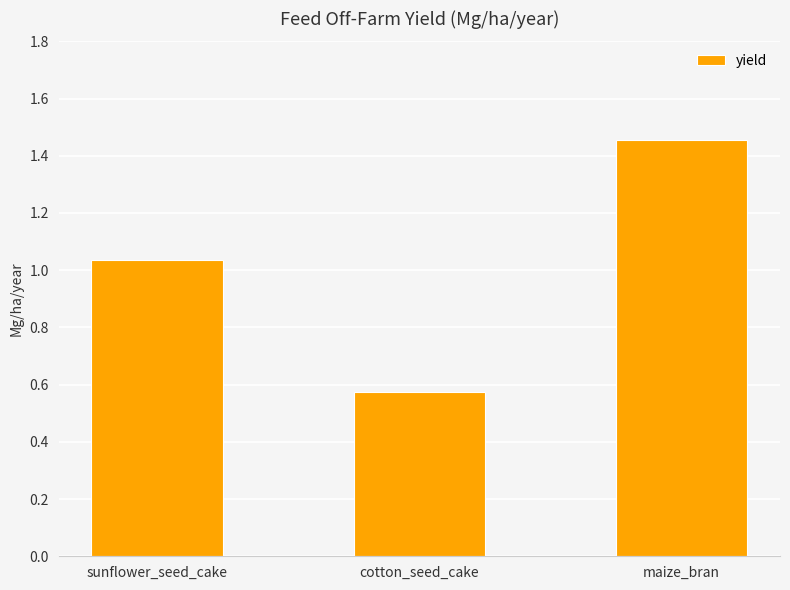

Is it true that the value at maize_bran is 1.0?

False